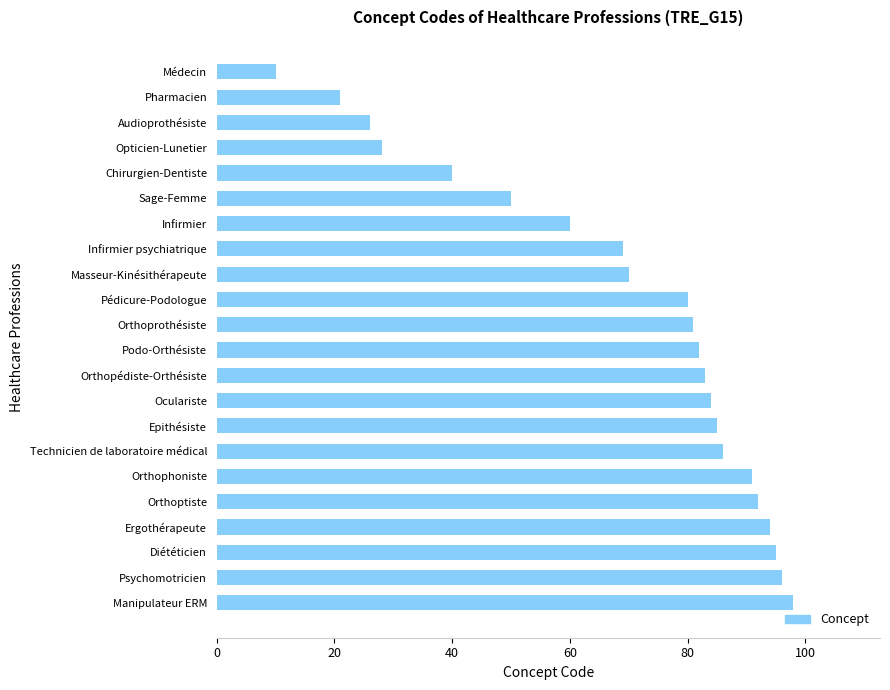

What is the change in value from Epithésiste to Orthoptiste?

+7